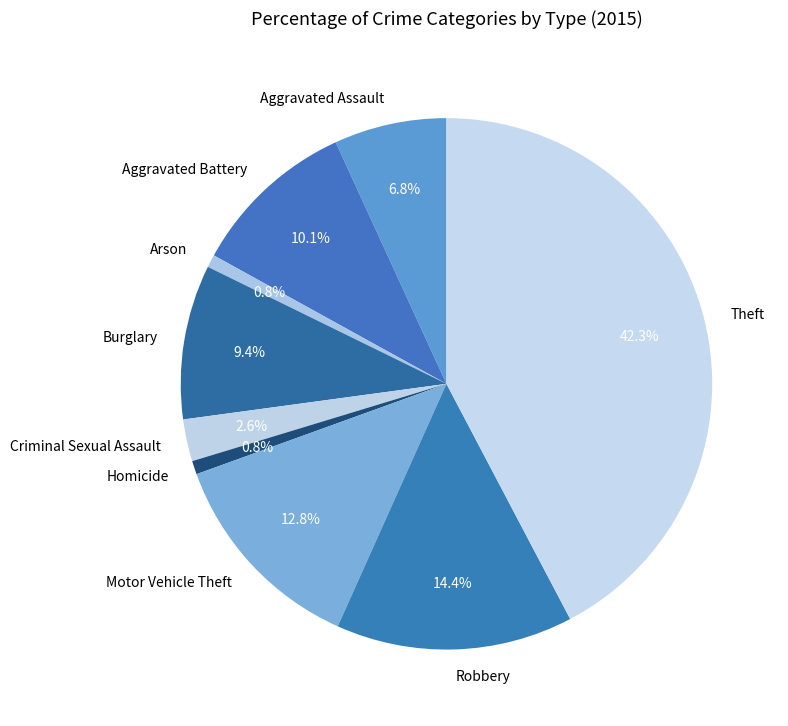

Which category has the biggest portion of the pie?

Theft